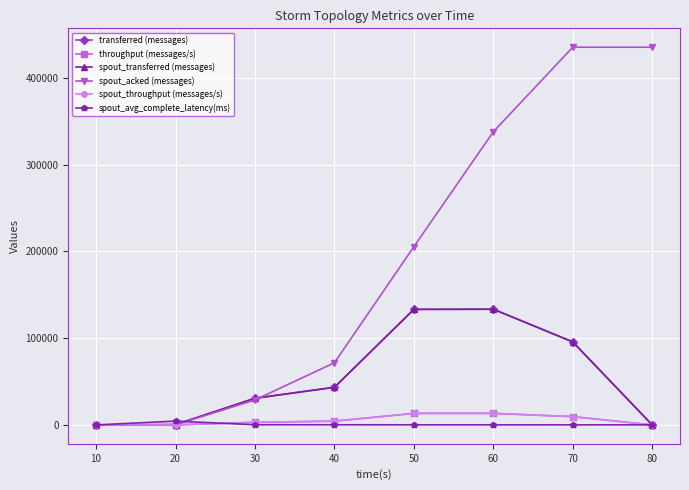

Does the chart have visible grid lines?

Yes